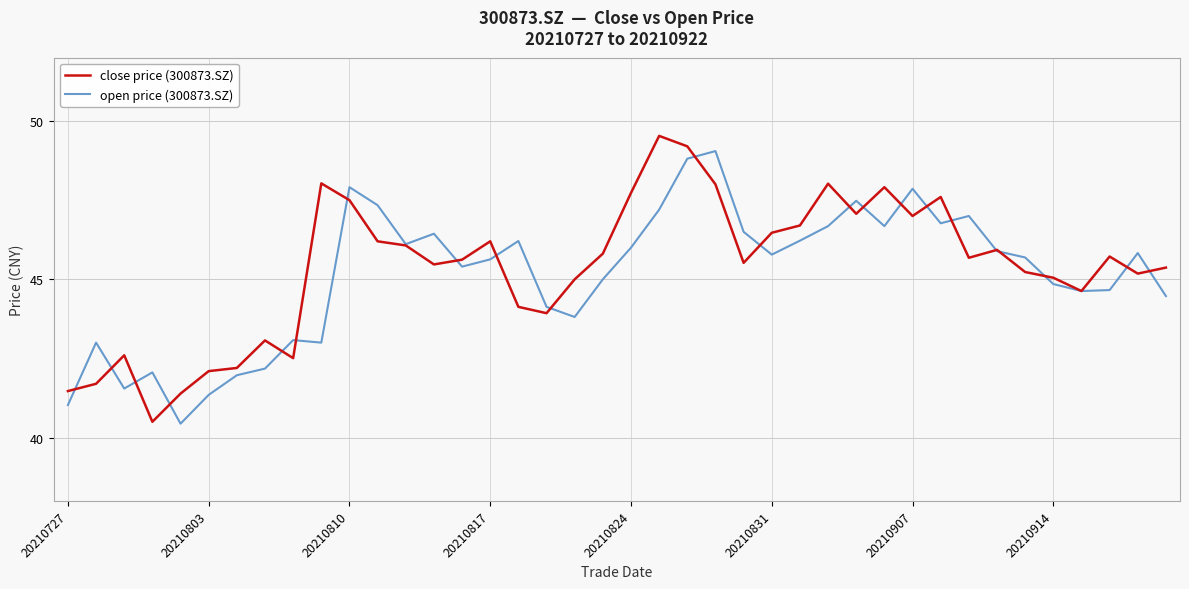

What is the greatest value displayed?

49.5